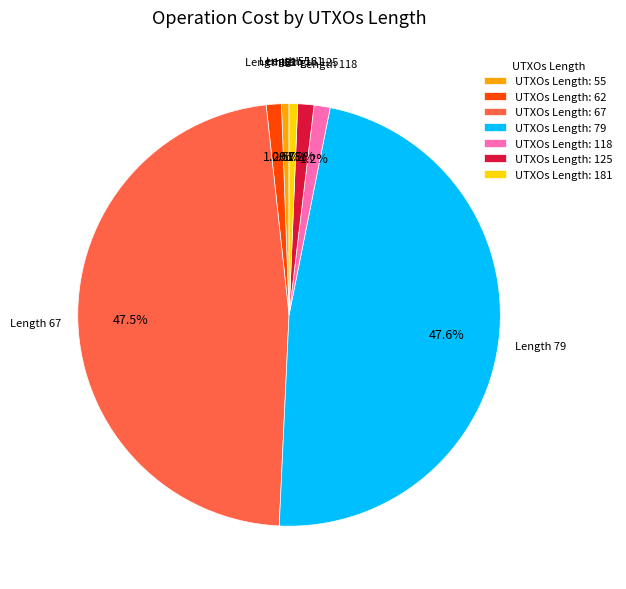

Combined, do UTXOs Length: 181 and UTXOs Length: 55 account for over 50%?

No